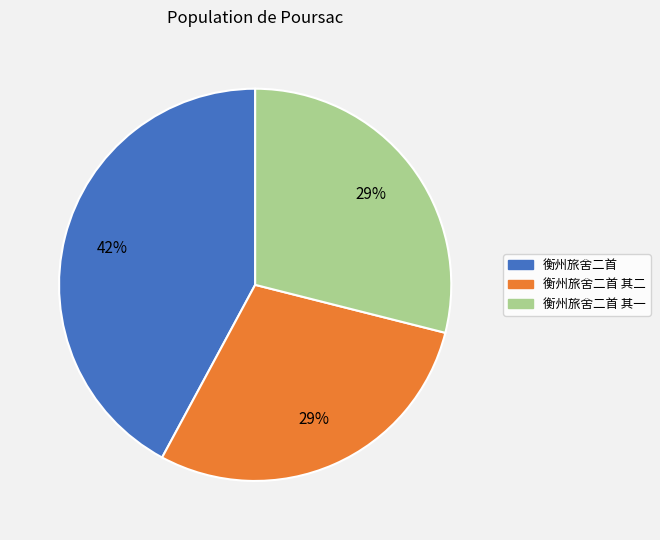

To the nearest percent, what is the difference between the largest and smallest slice percentages?

13%